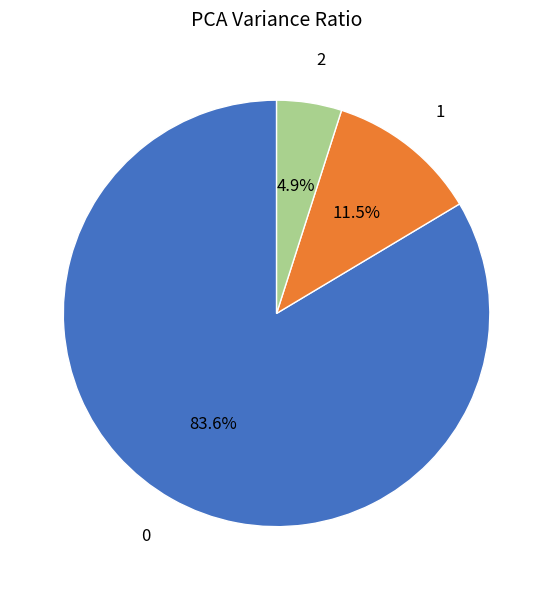

Which category has the smallest portion of the pie?

2